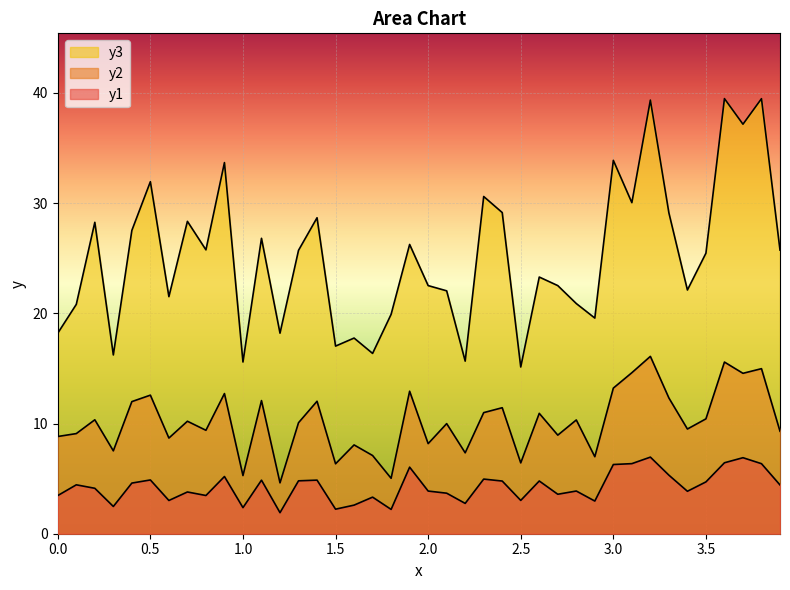

True or false: y1 and y2 intersect in this chart.

False